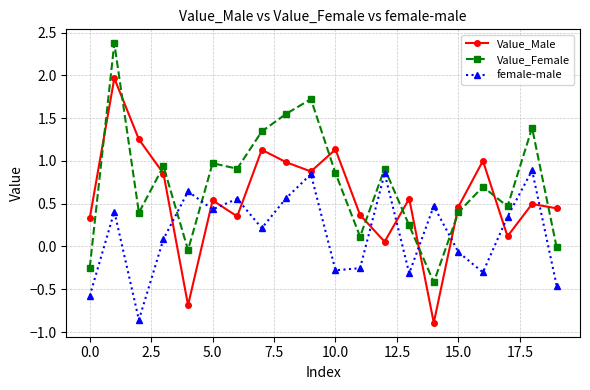

List the series in order of their peak value, highest first.

Value_Female, Value_Male, female-male